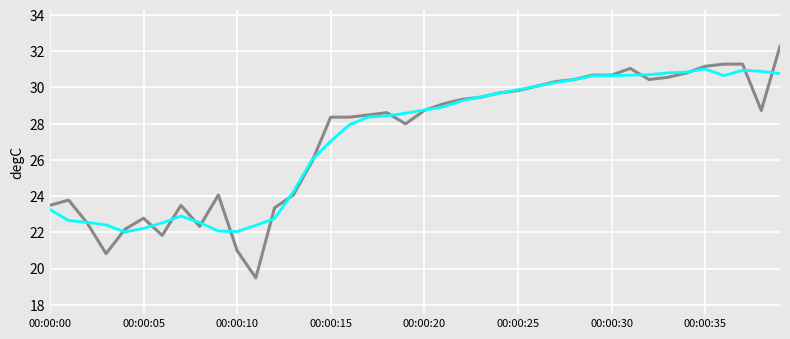

What is the maximum value shown in the chart?

32.3